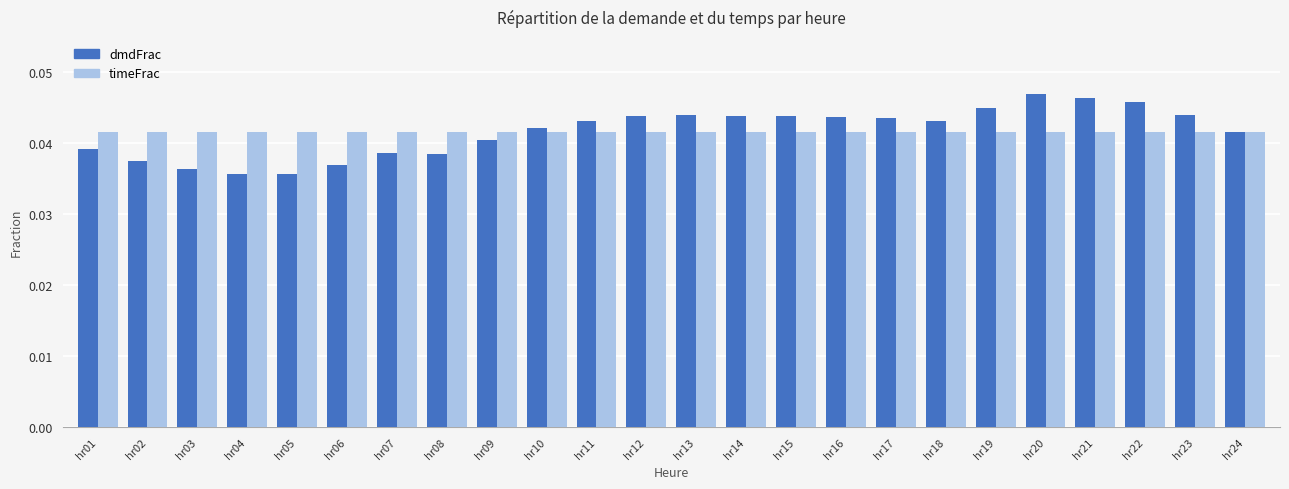

How many dmdFrac values are between 0 and 1?

24